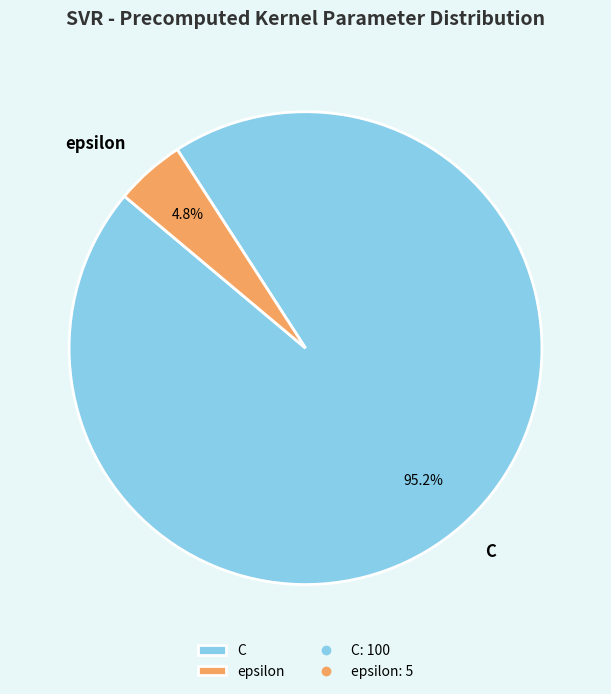

True or false: epsilon accounts for 5% of the total.

True